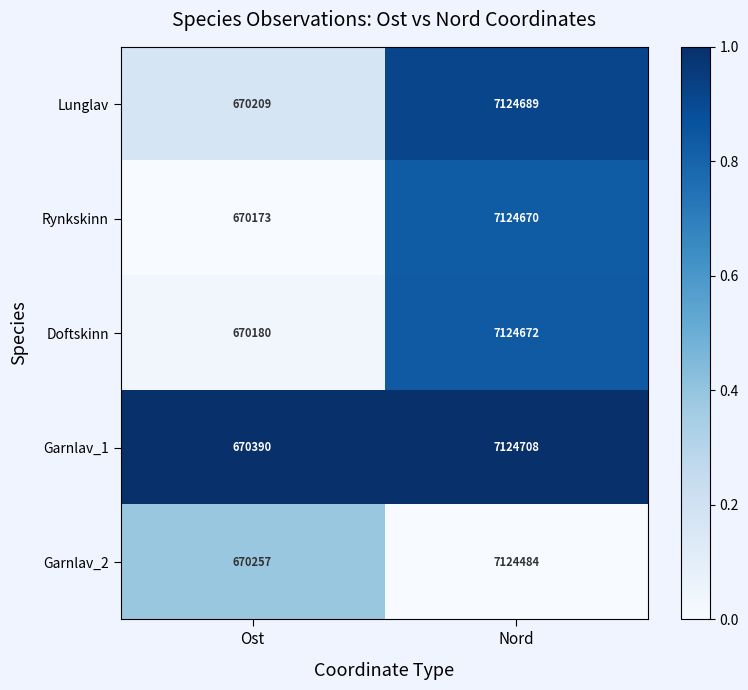

What is the average value of the Rynkskinn series?

3897422